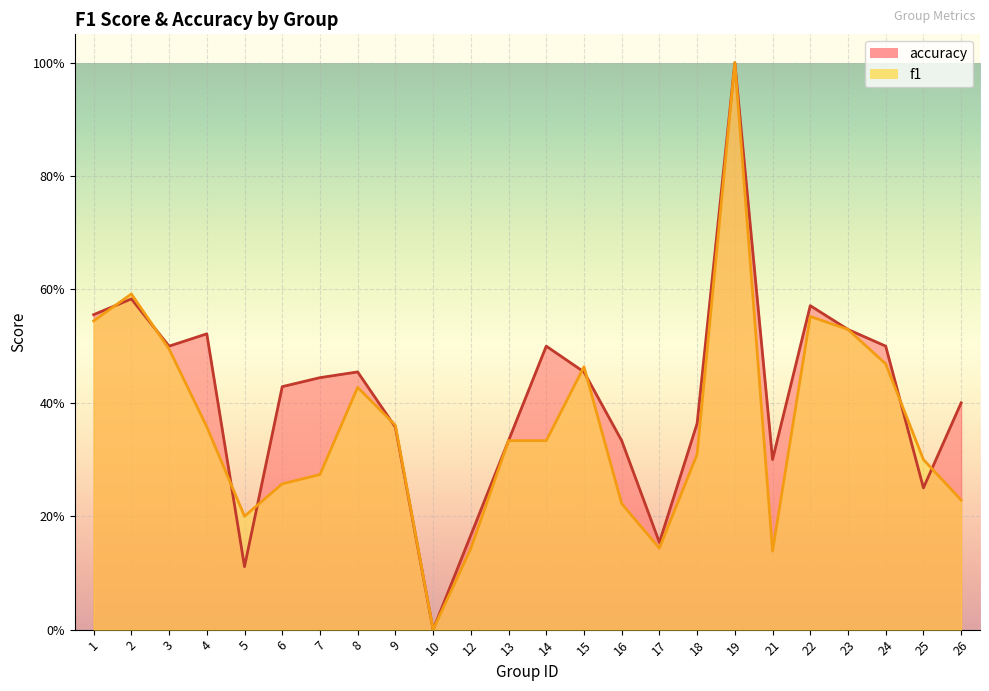

The accuracy series shows 0.5 at 8. True or false?

True